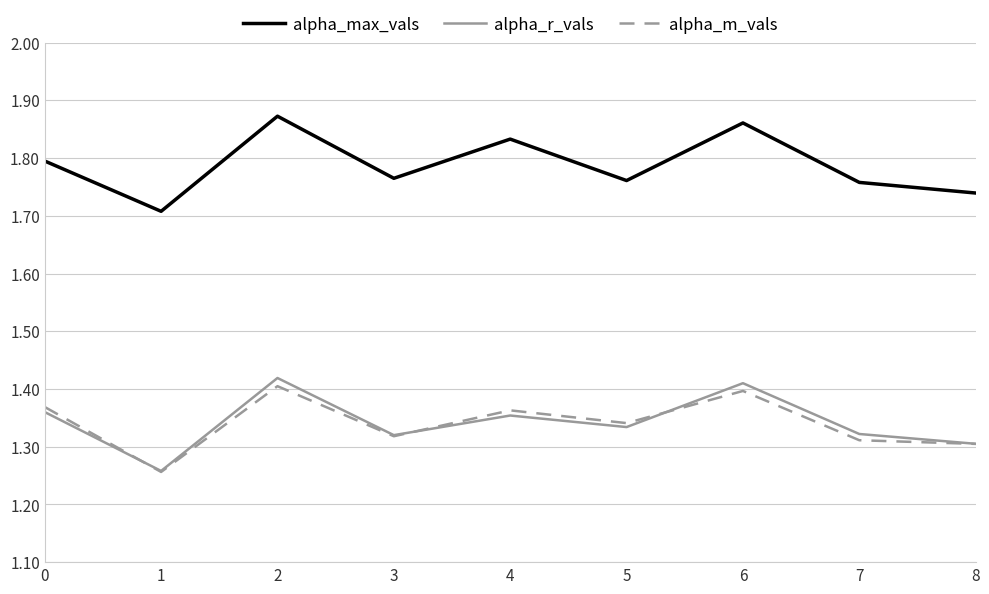

Which category has the lowest value in the alpha_m_vals series?

1